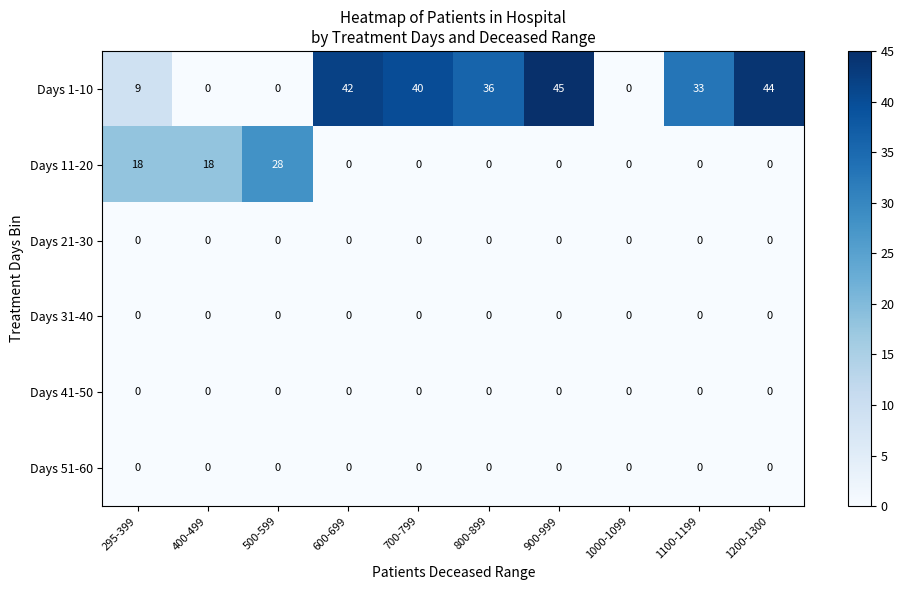

The value of Days 41-50 at 295-399 is 0. True or false?

True